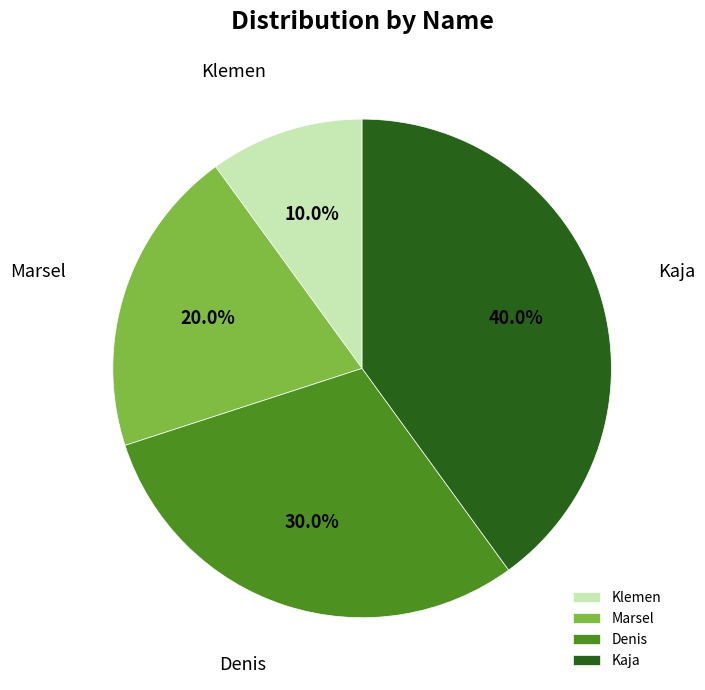

Is there a majority slice in this chart?

No